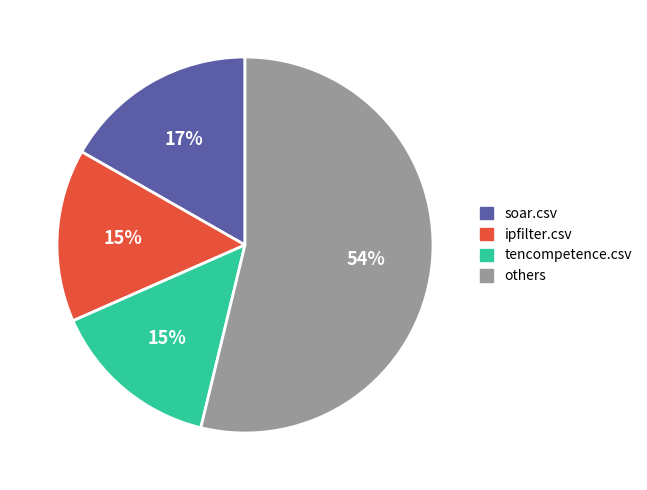

How many slices are in this pie chart?

4